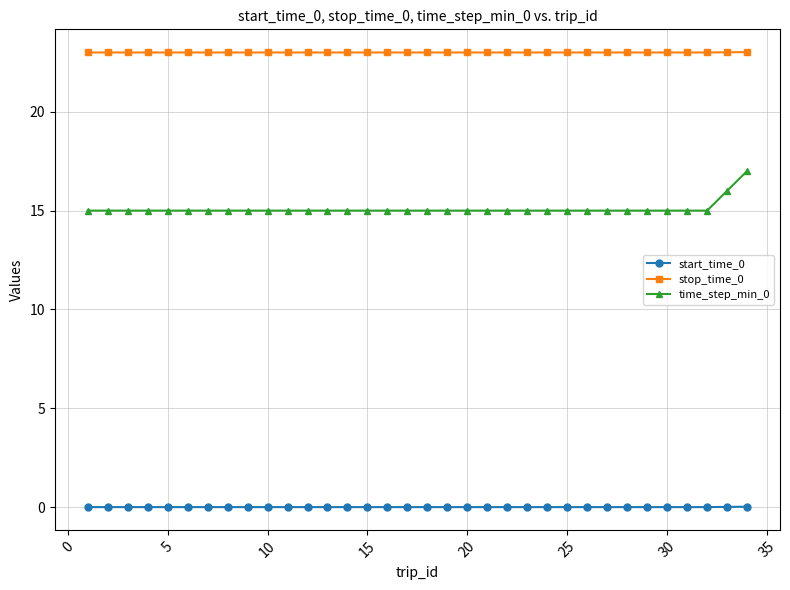

What is the value of the stop_time_0 point at the 32nd from the left?

23.0